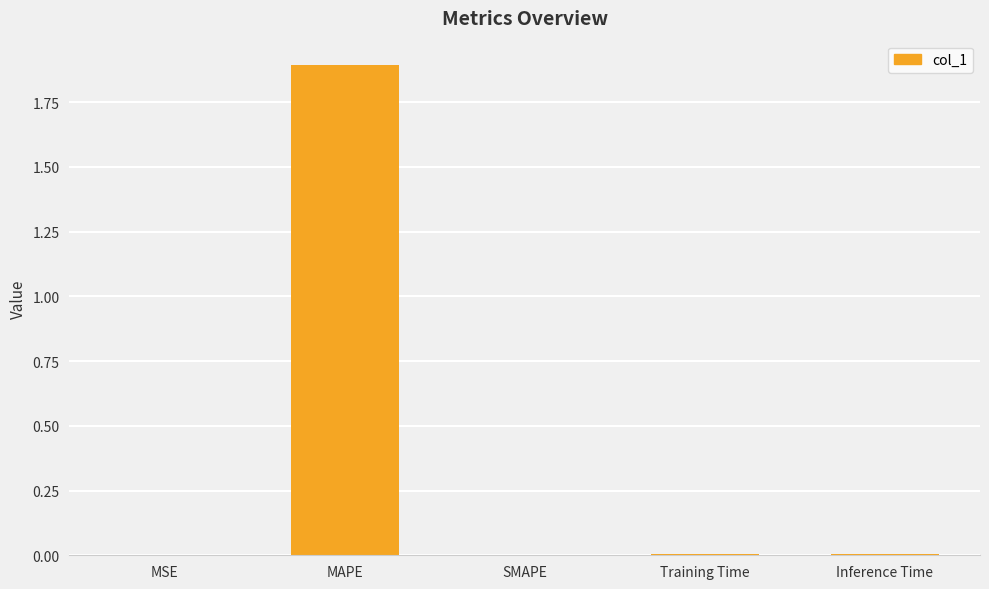

What is the maximum value shown in the chart?

1.9